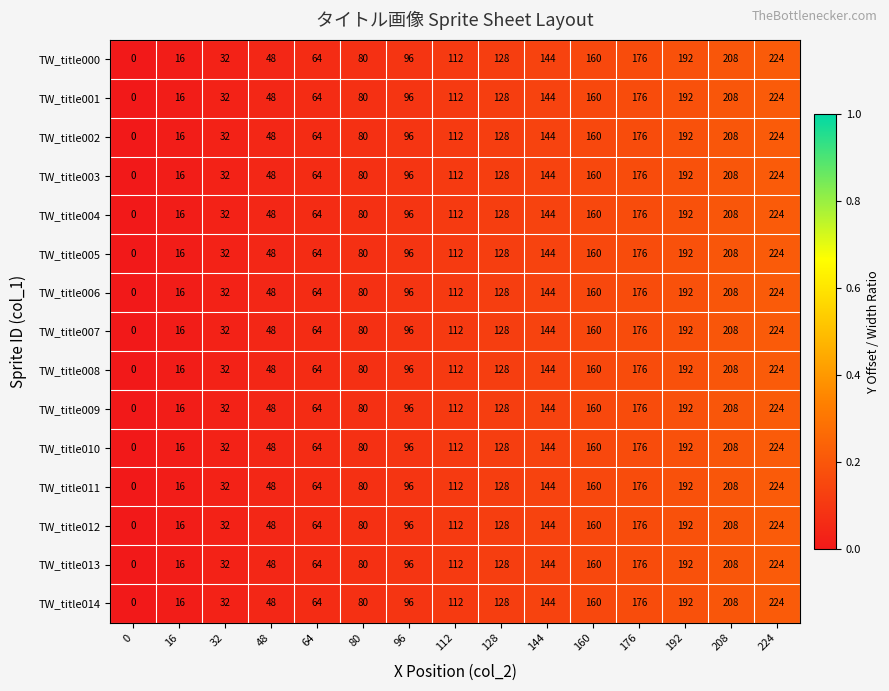

At which label is TW_title007 closest to 112?

112